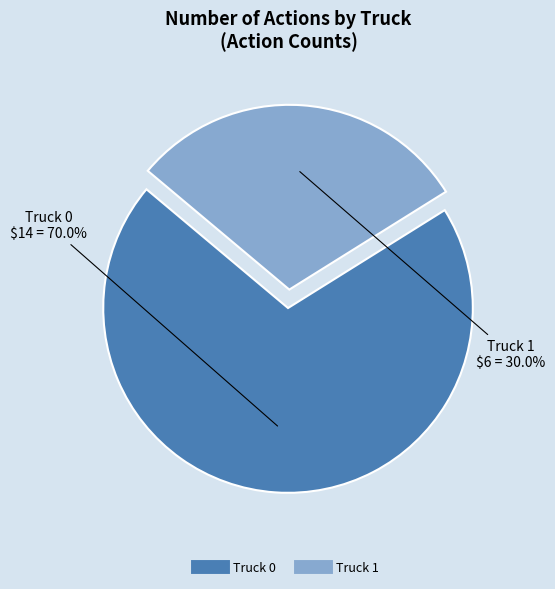

Approximately how many times larger is the value at Truck 0 compared to Truck 1?

2.3